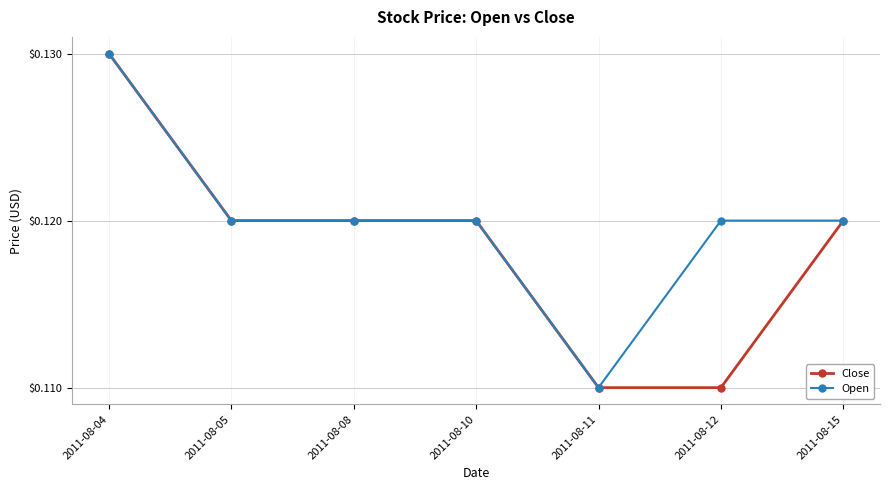

Count the Open values in the range 0 to 1.

7